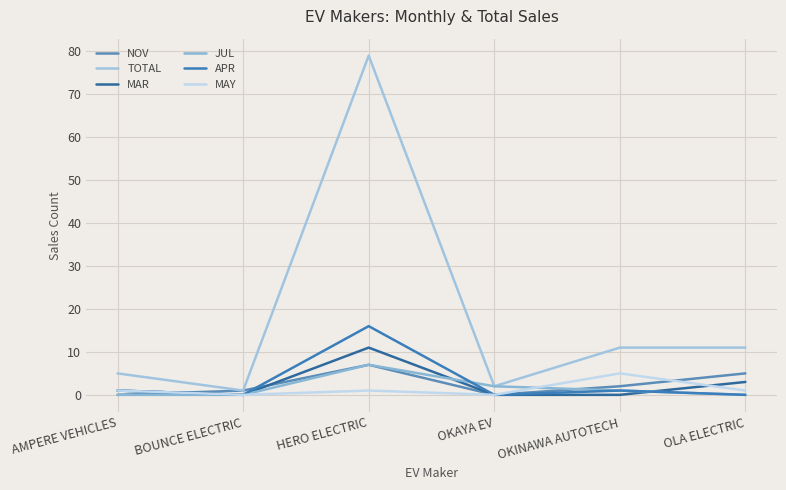

How many lines are shown in the chart?

6